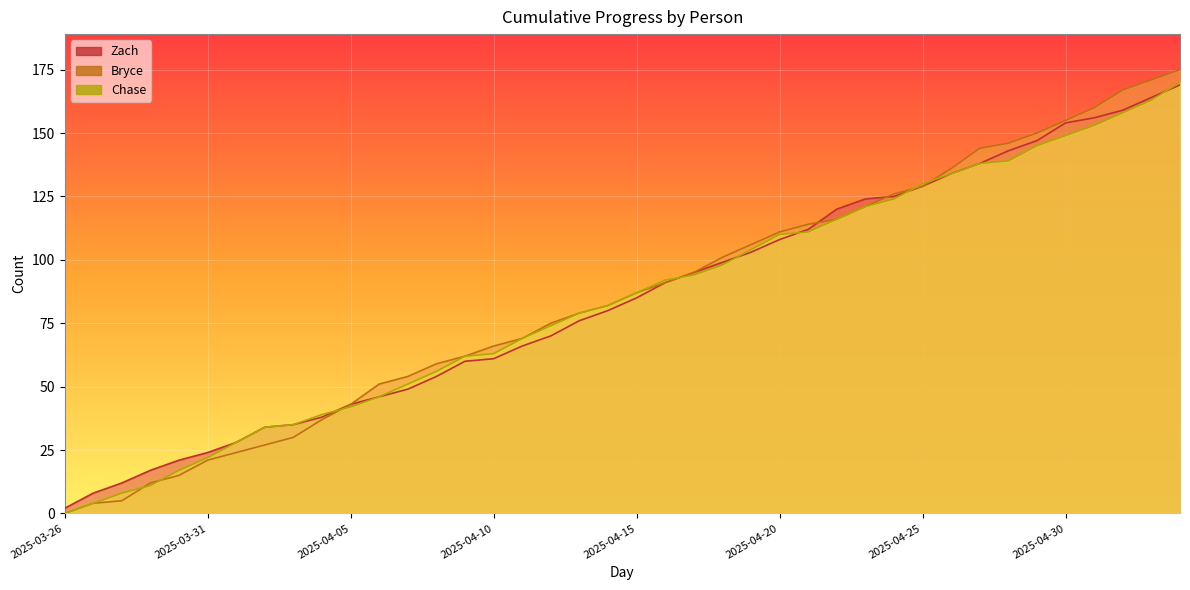

Which series changed the most between 2025-04-07 and 2025-05-01?

Zach